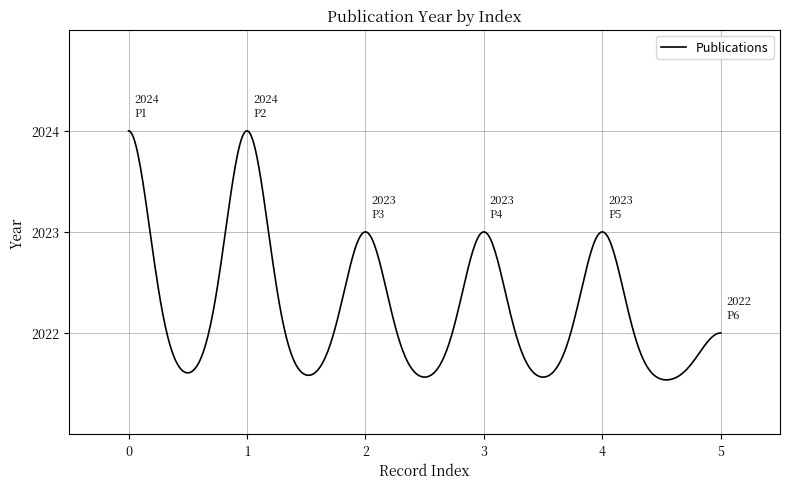

What is the difference between the maximum and minimum values?

2.5